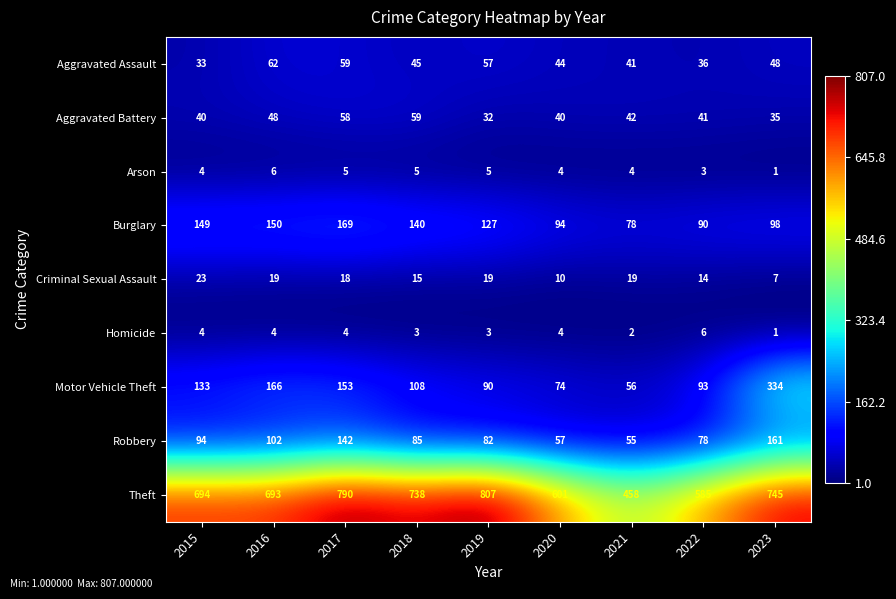

What is the greatest value displayed?

807